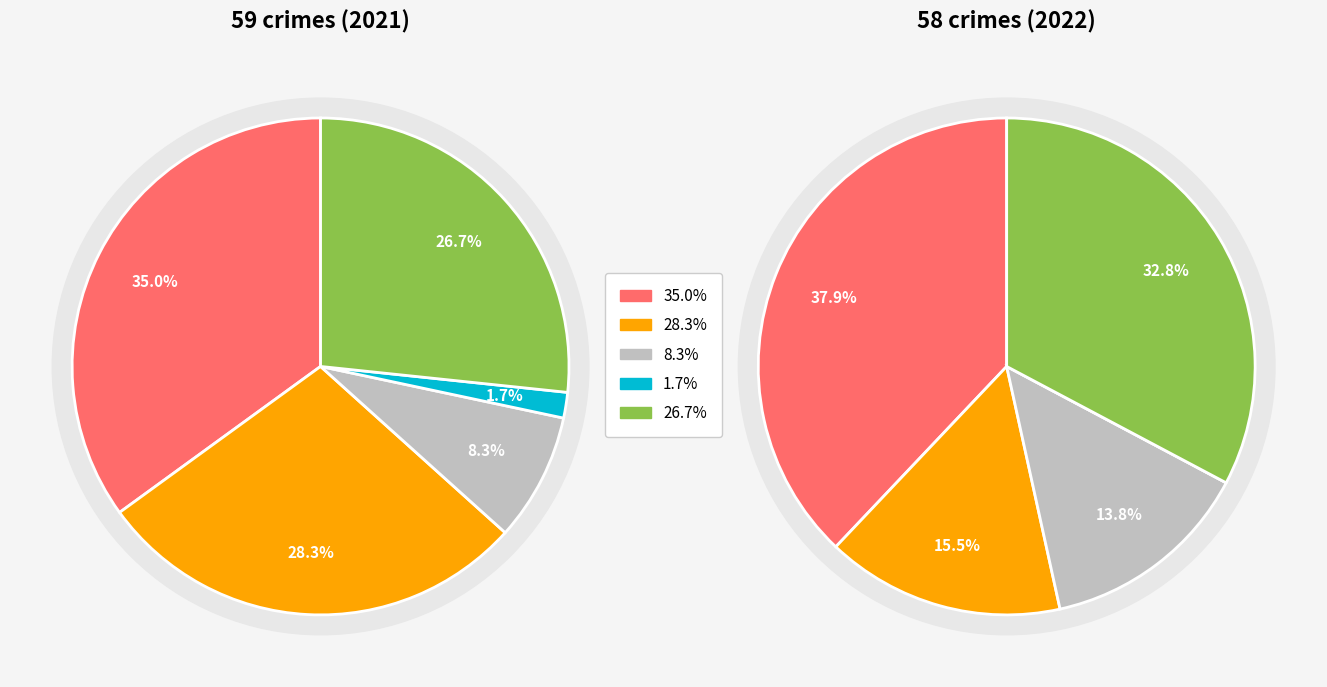

At 2, list the series in order from smallest to largest.

values_2021, values_2022